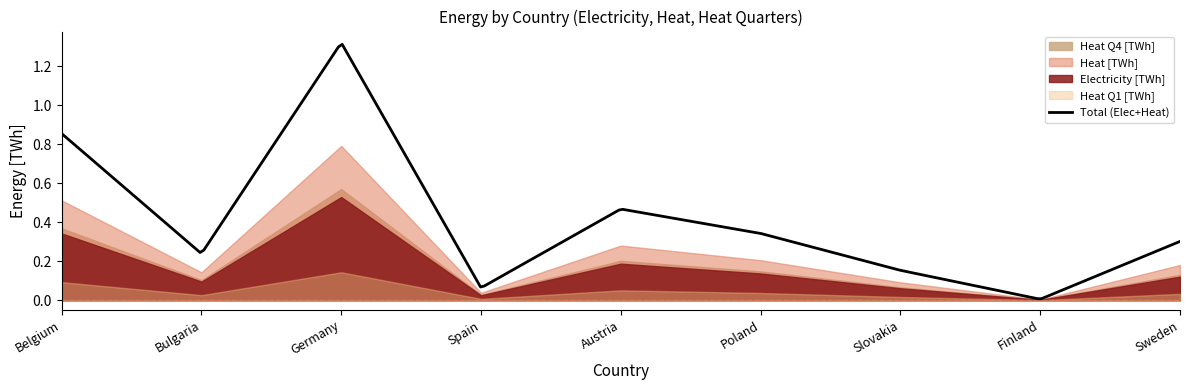

True or false: Heat Q4 [TWh] and Heat Q1 [TWh] intersect in this chart.

False